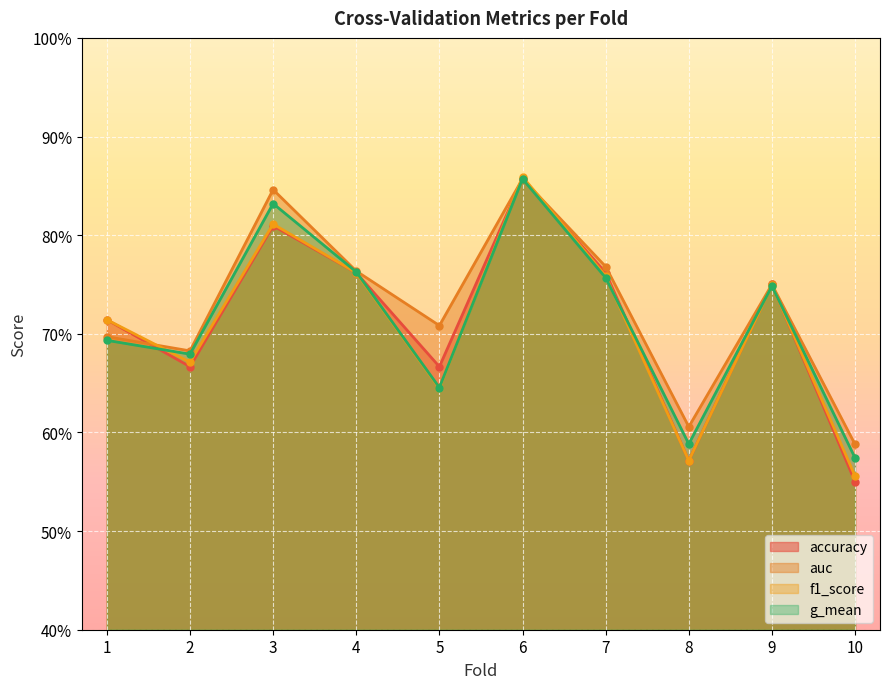

Which series has the widest spread of values?

accuracy